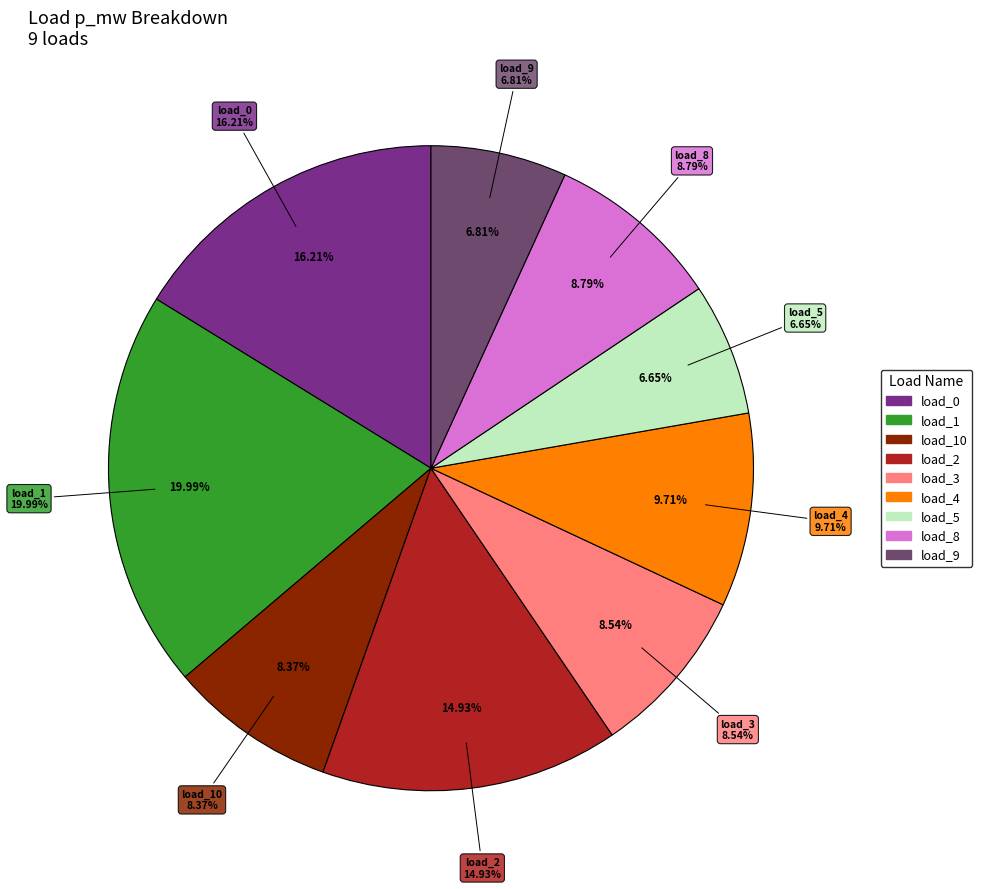

Is there a majority slice in this chart?

No